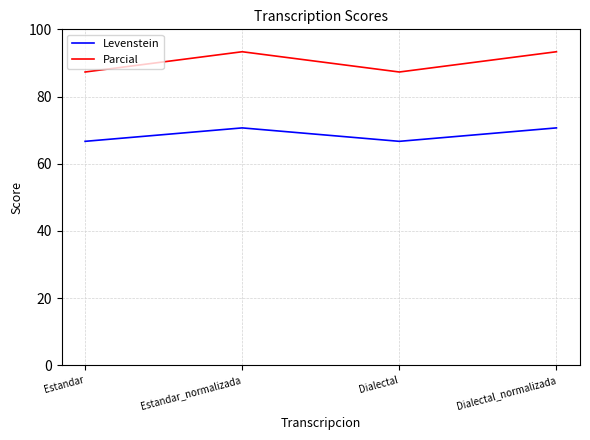

The value of Parcial at Dialectal_normalizada is 93.3. True or false?

True